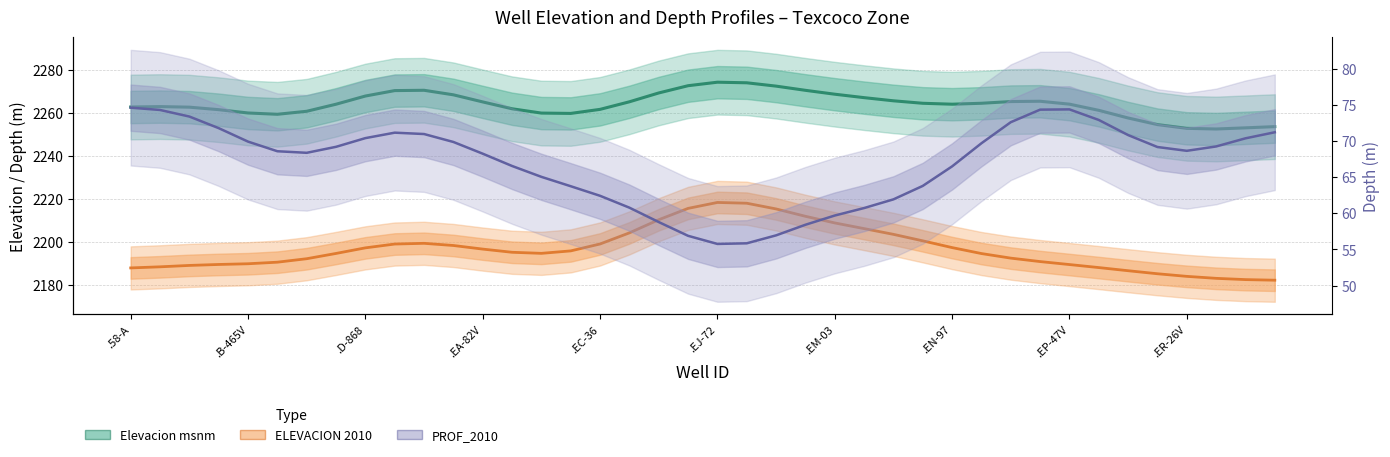

The value of ELEVACION 2010 at 10 is 3511.4. True or false?

False